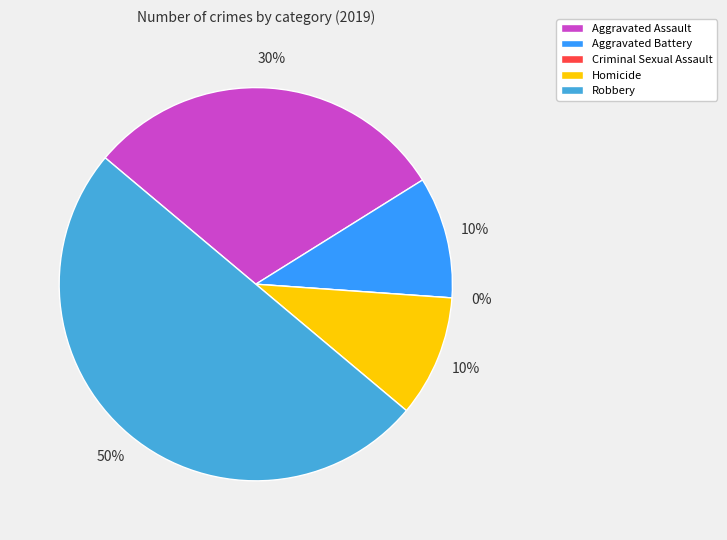

What is the ratio of the value at Robbery to the value at Aggravated Battery?

5.0